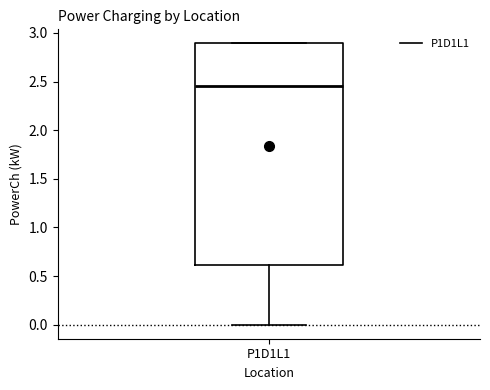

Where does the median line of the box for P1D1L1 sit on the y-axis? The values are not printed on the chart, so give them approximately, as read against the axis.

2.45